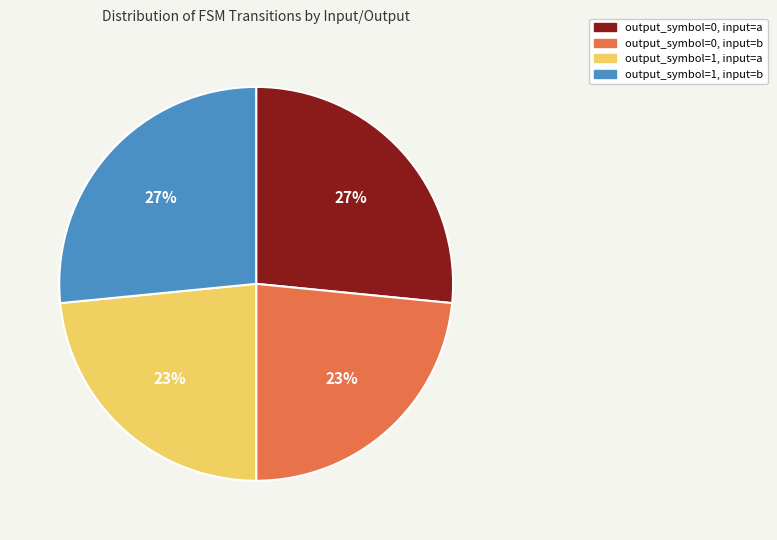

Count the number of slices in the pie.

4